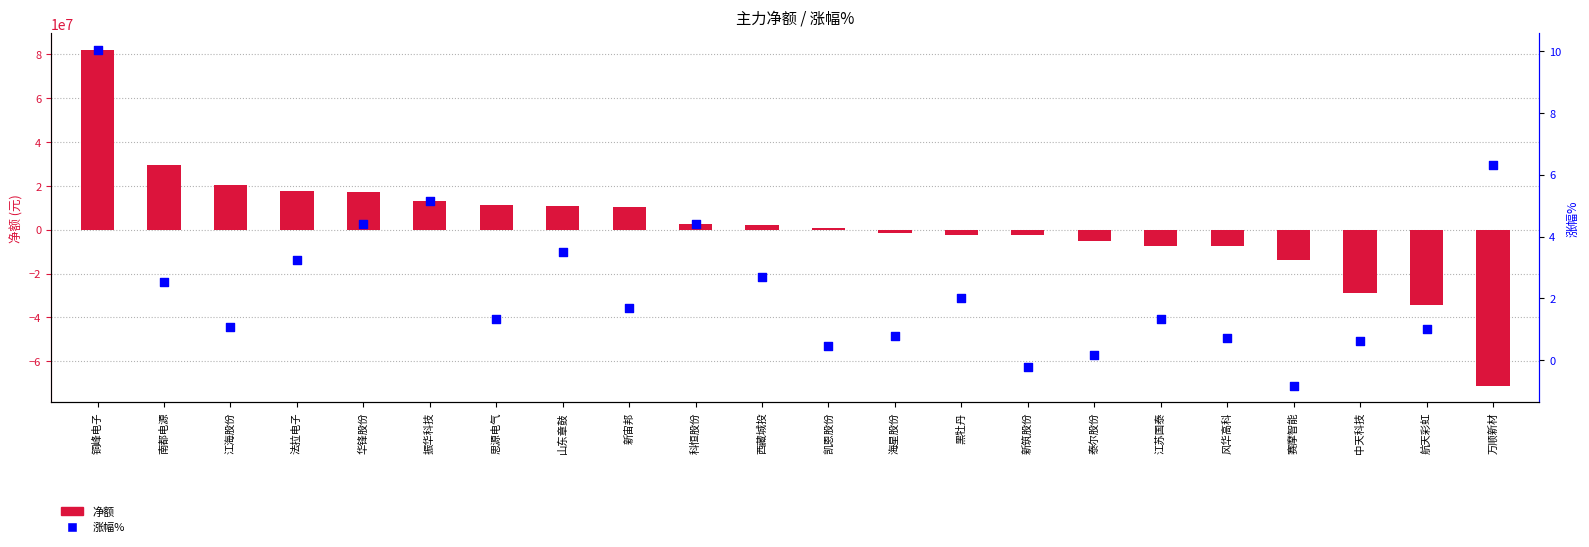

What is the total value across all series at 江海股份?

20246877.1